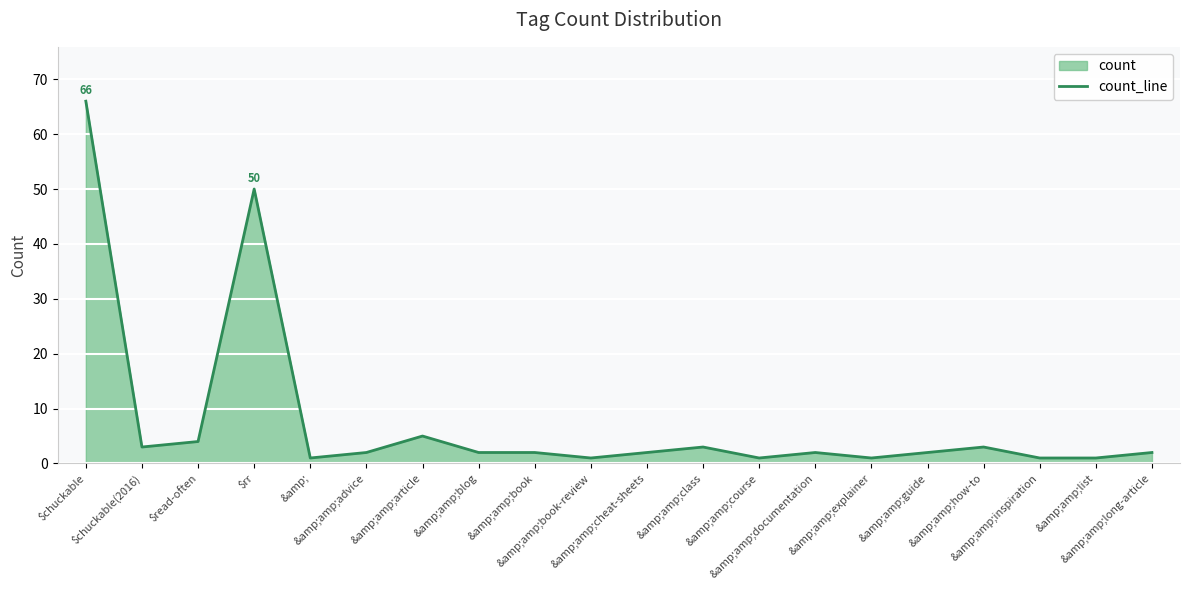

What is the sum of the values at &amp;amp;book-review and &amp;amp;list?

2